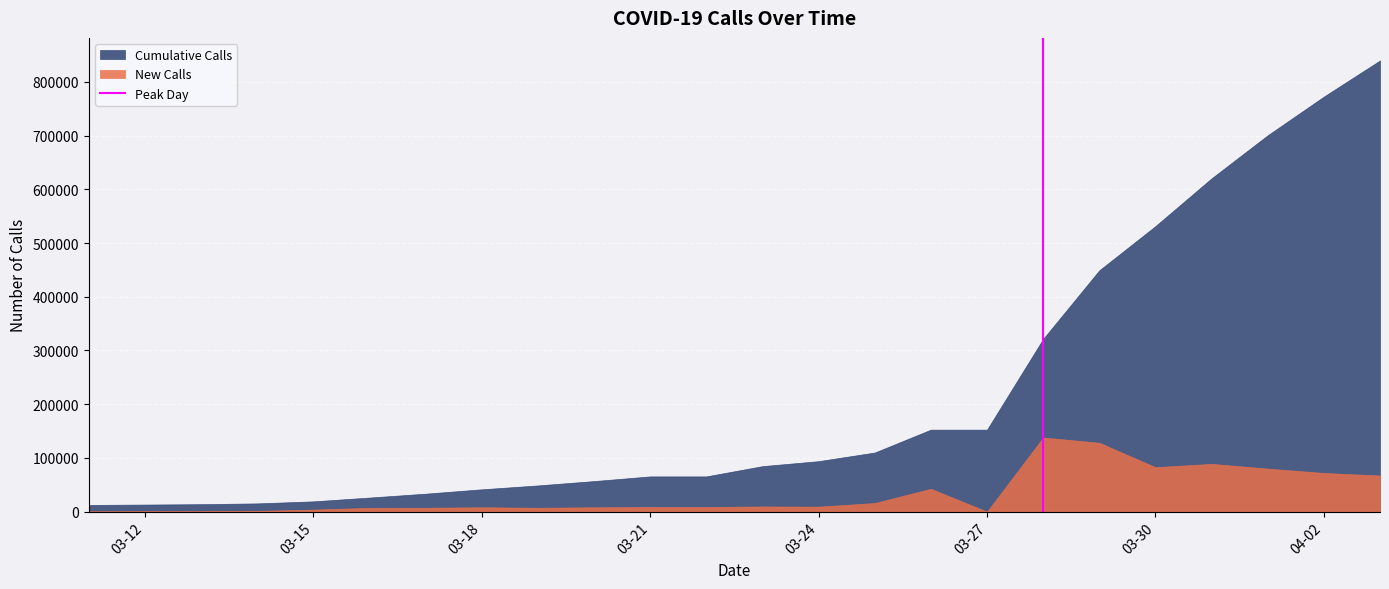

The value of New Calls at 04-02 is 71995. True or false?

True